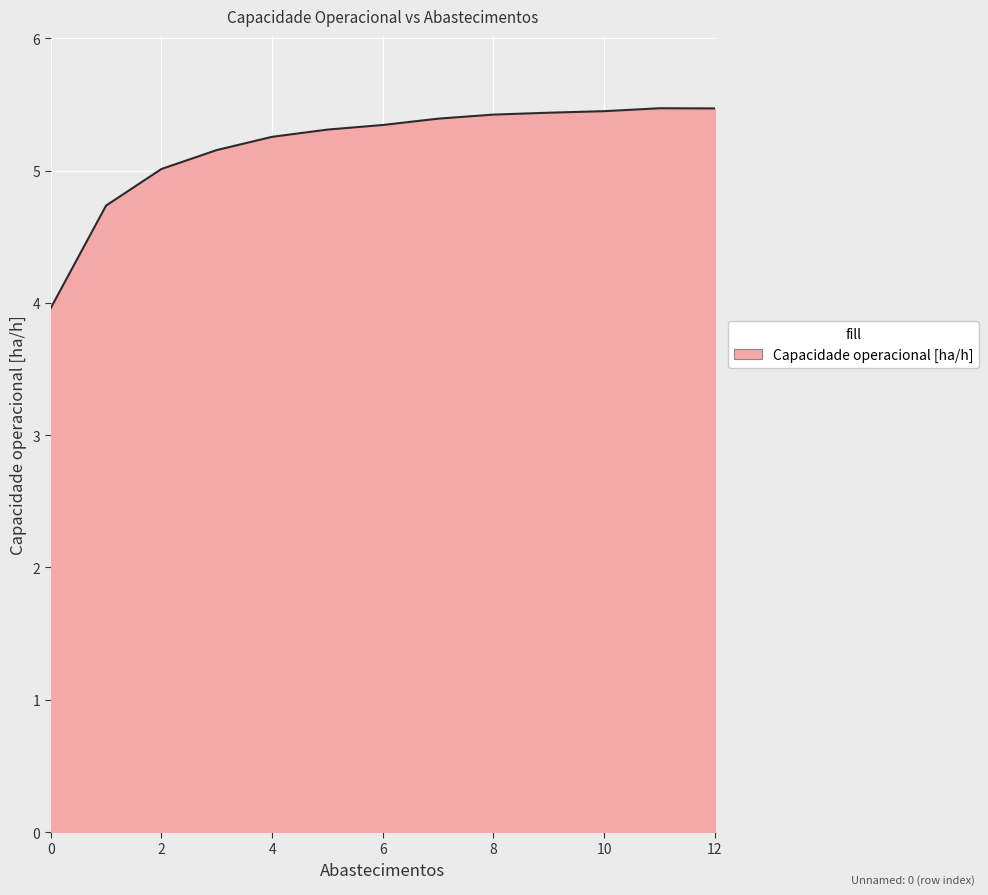

What is the minimum value shown in the chart?

4.0